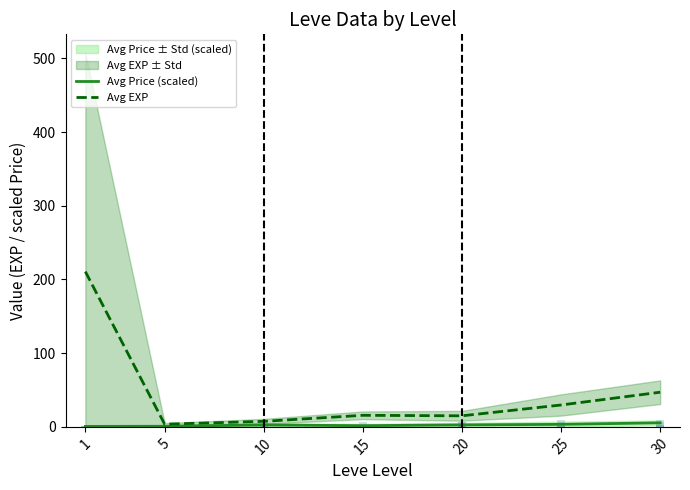

Which series changed the most between 1 and 15?

Avg EXP